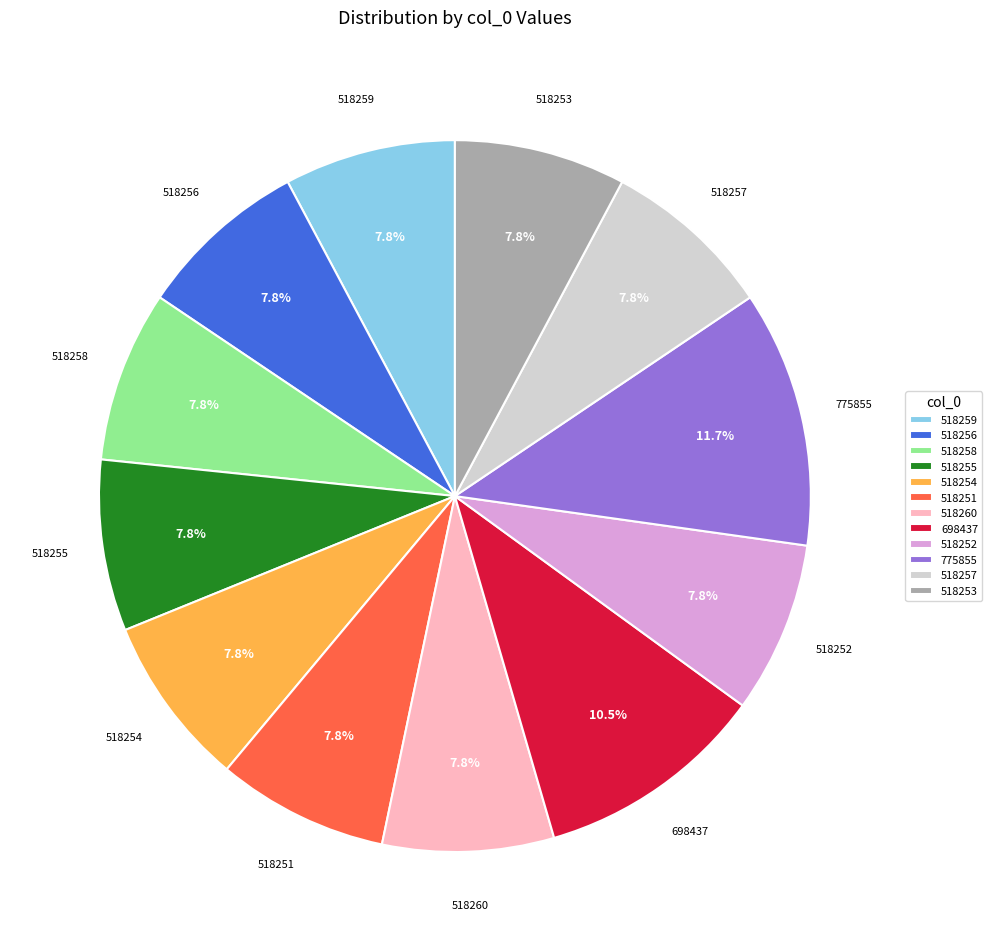

What is the largest slice in the pie chart?

775855